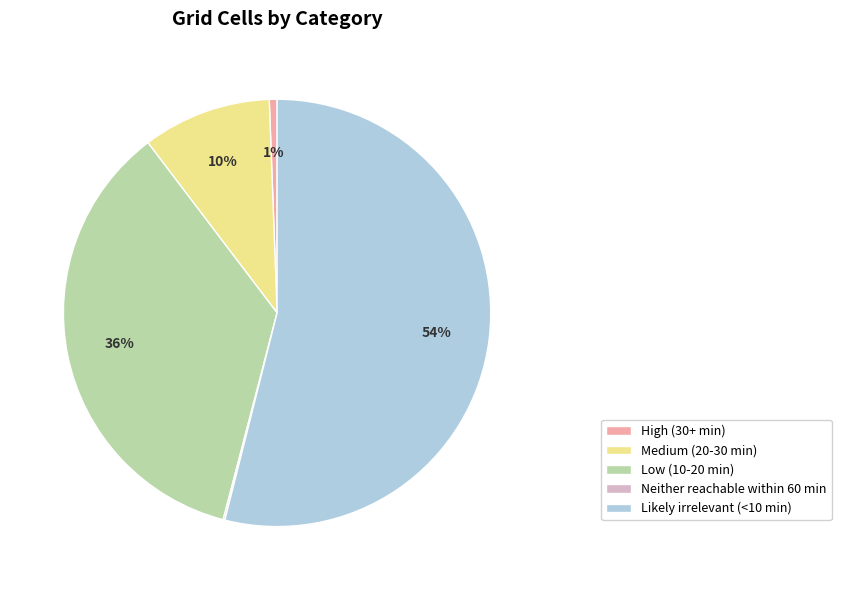

Which category has the biggest portion of the pie?

Likely irrelevant (<10 min)